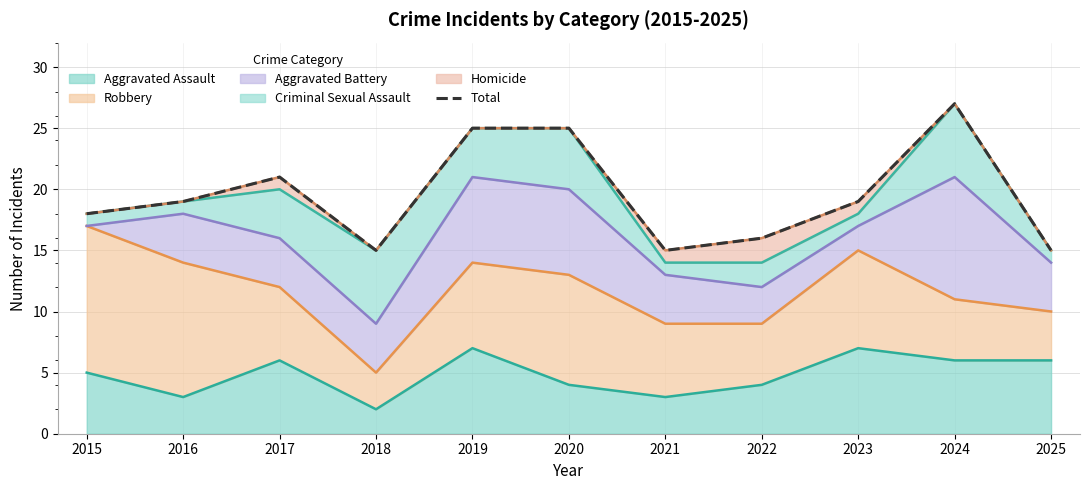

Does the chart have visible grid lines?

Yes